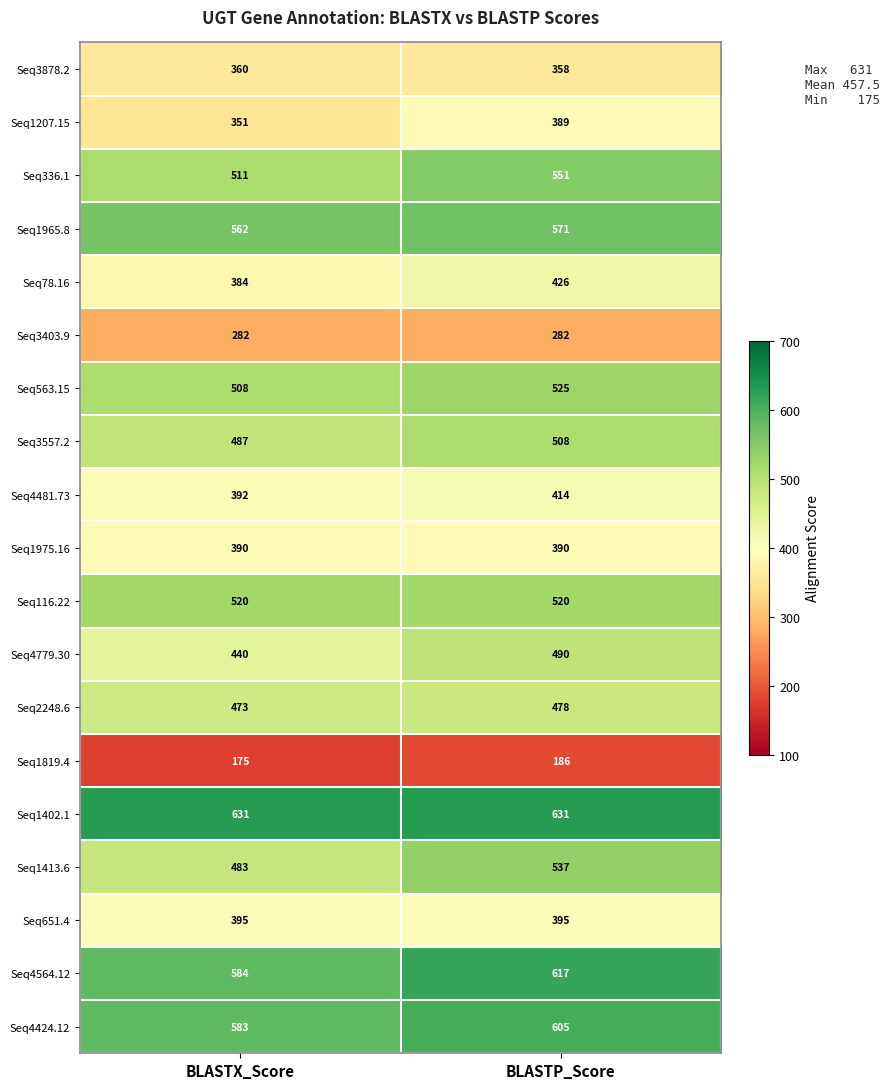

What is the lowest value of the Seq651.4 series?

395